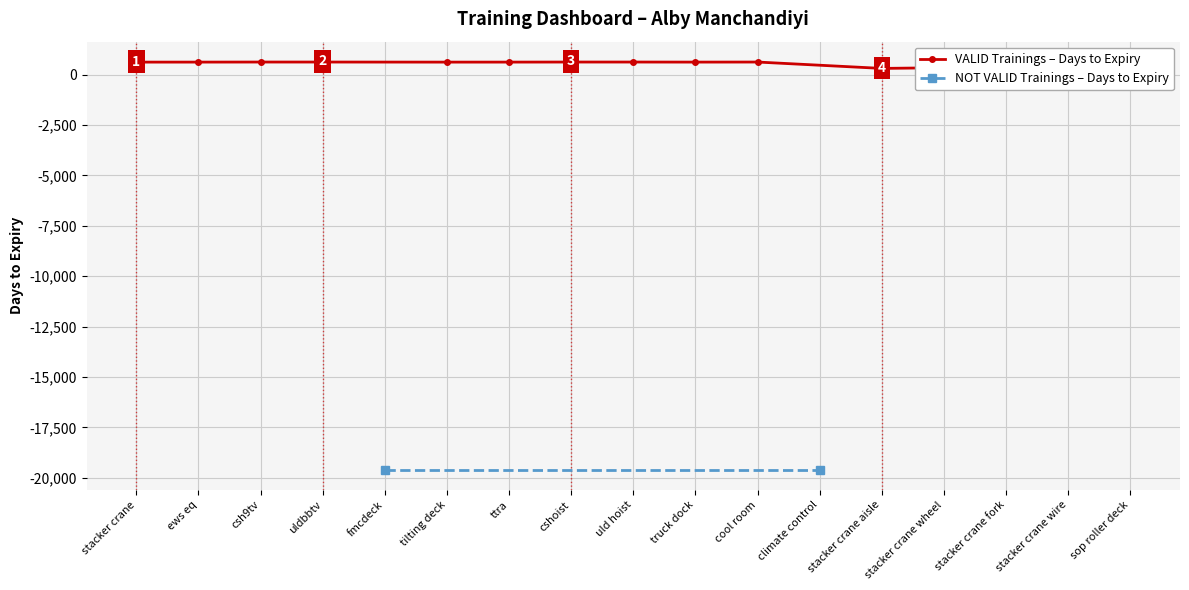

The value at uld hoist is 851. True or false?

False